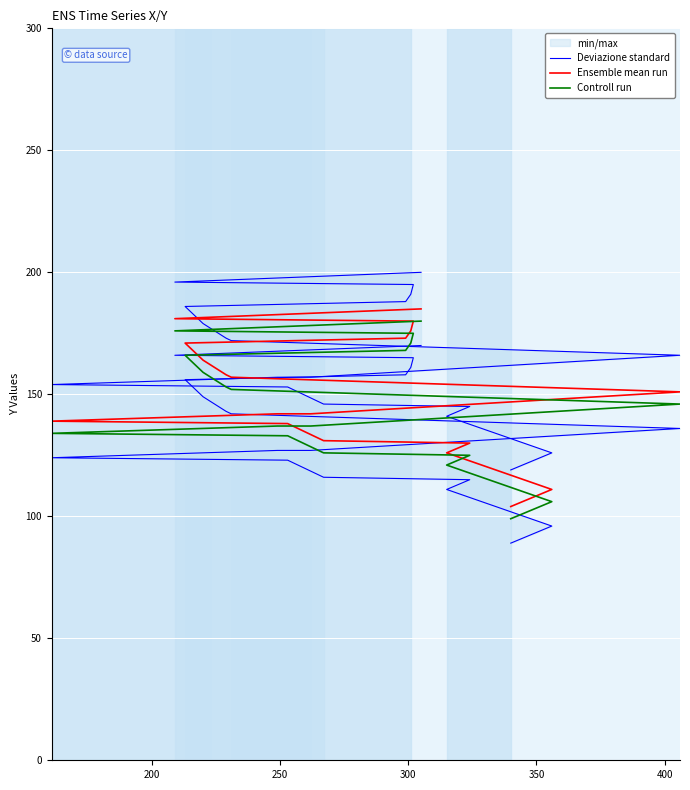

What is the minimum value for Ensemble mean run?

104